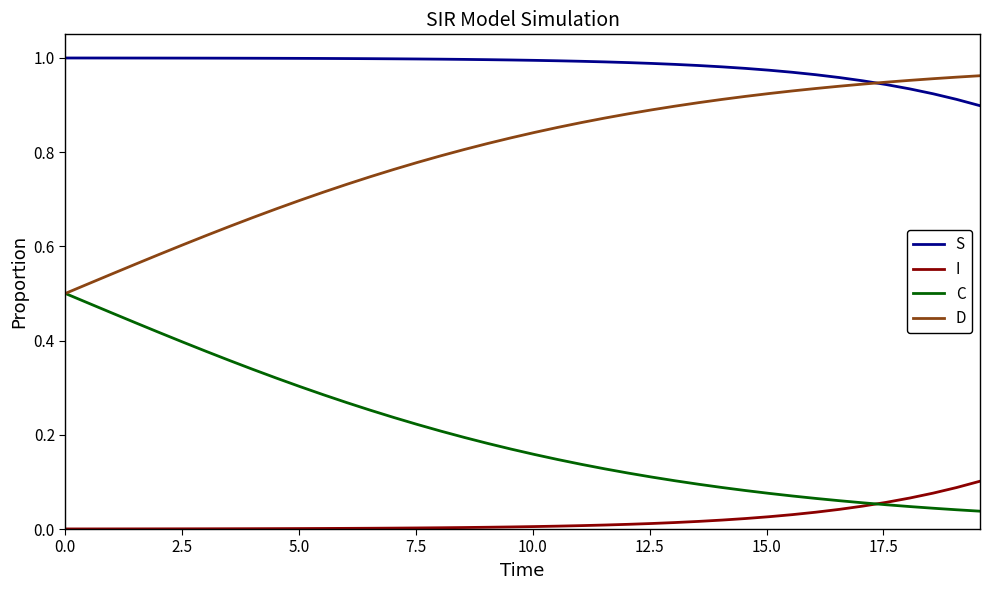

List the series in order of their overall mean, lowest first.

I, C, D, S